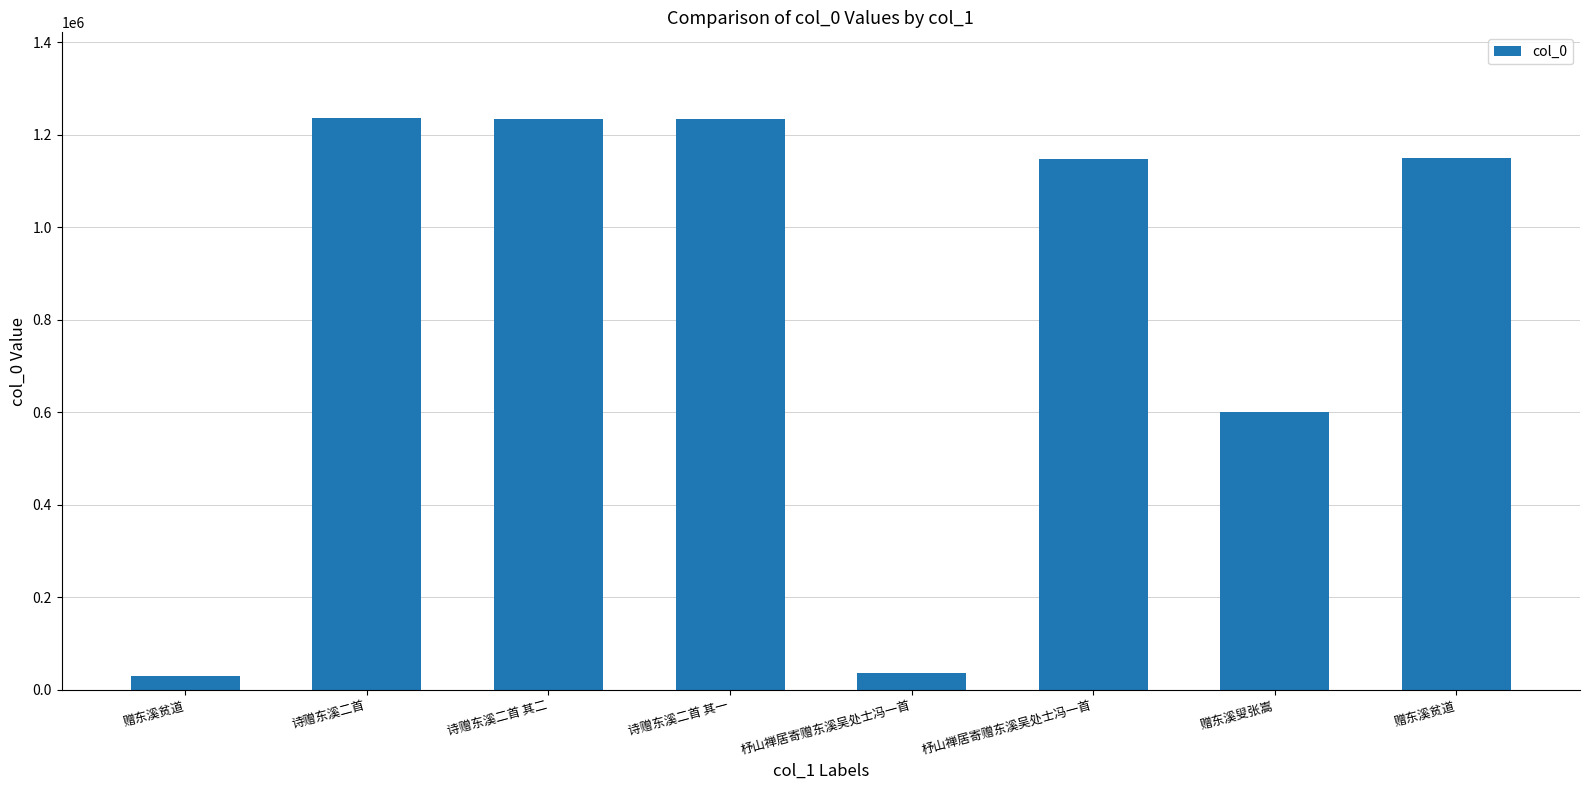

What is the ratio of the value at 诗赠东溪二首 to the value at 诗赠东溪二首 其二?

1.0